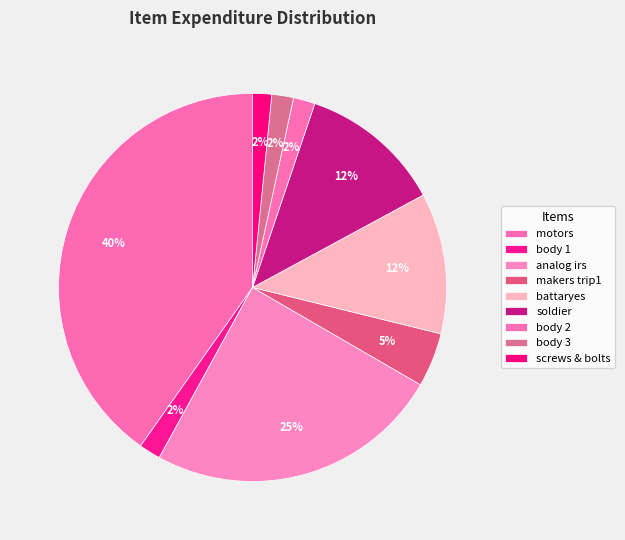

Which slice is the smallest?

screws & bolts